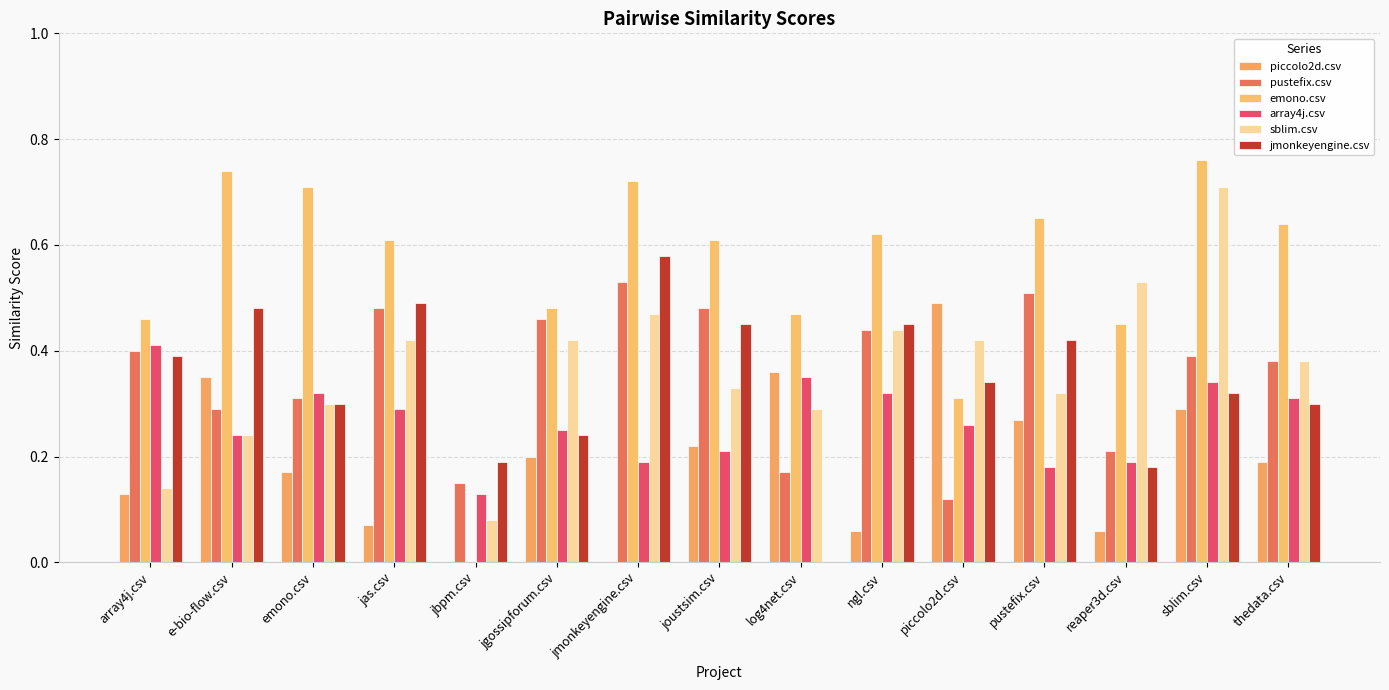

How many groups of bars are there?

15